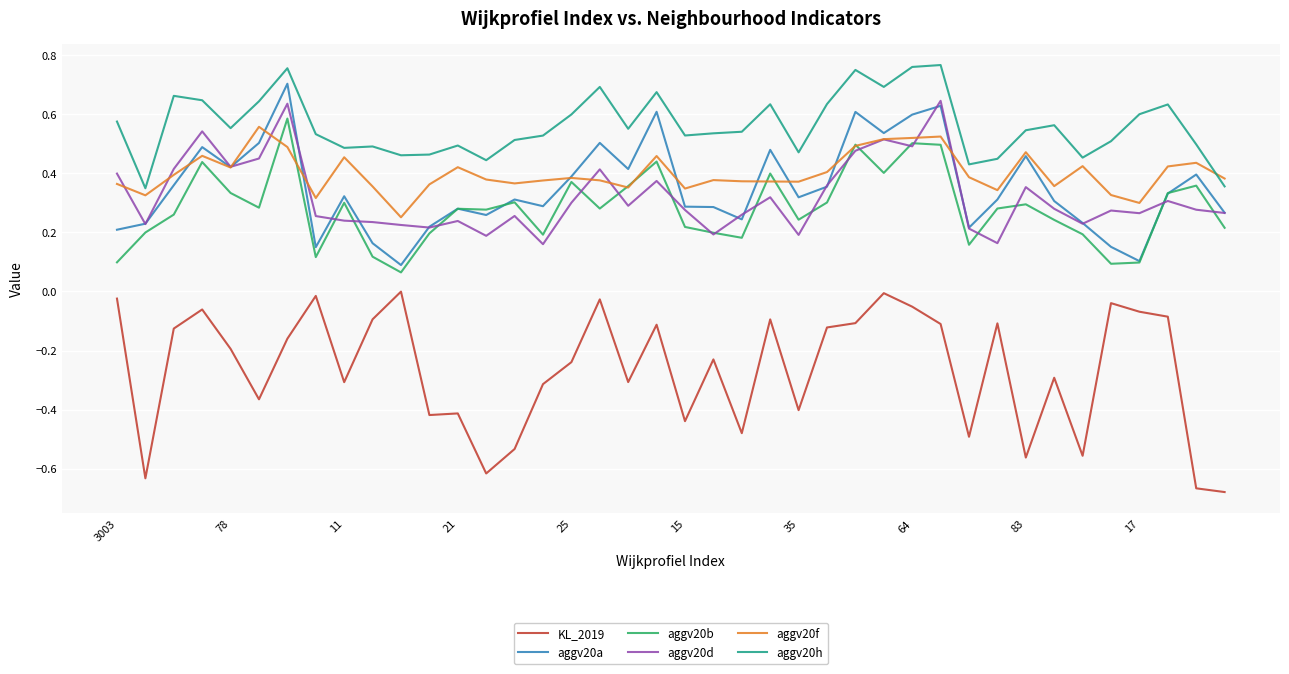

Which series has the largest total across all categories?

aggv20h